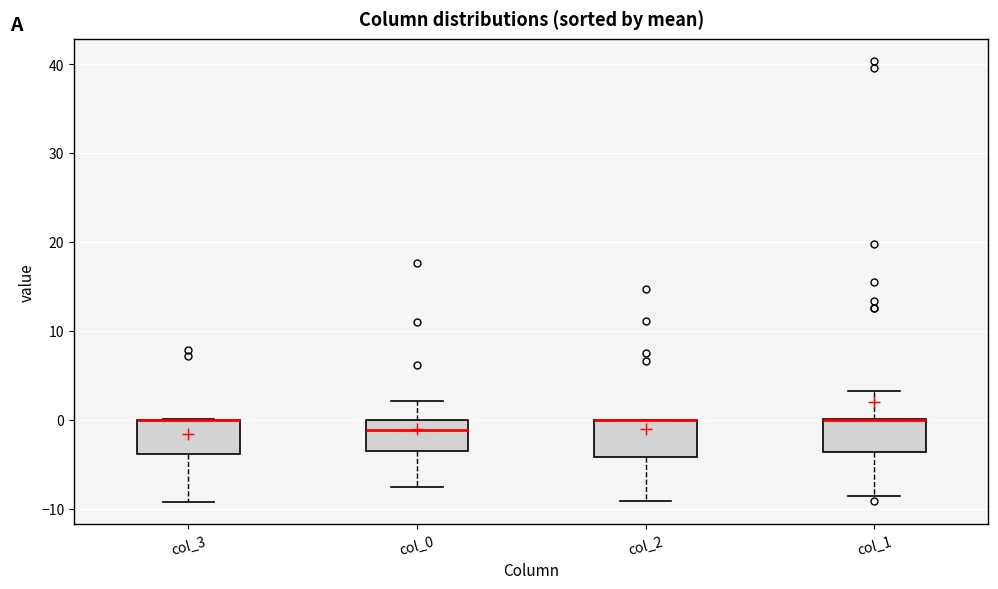

Where is the upper edge of the box for col_2 on the y-axis? The values are not printed on the chart, so give them approximately, as read against the axis.

0